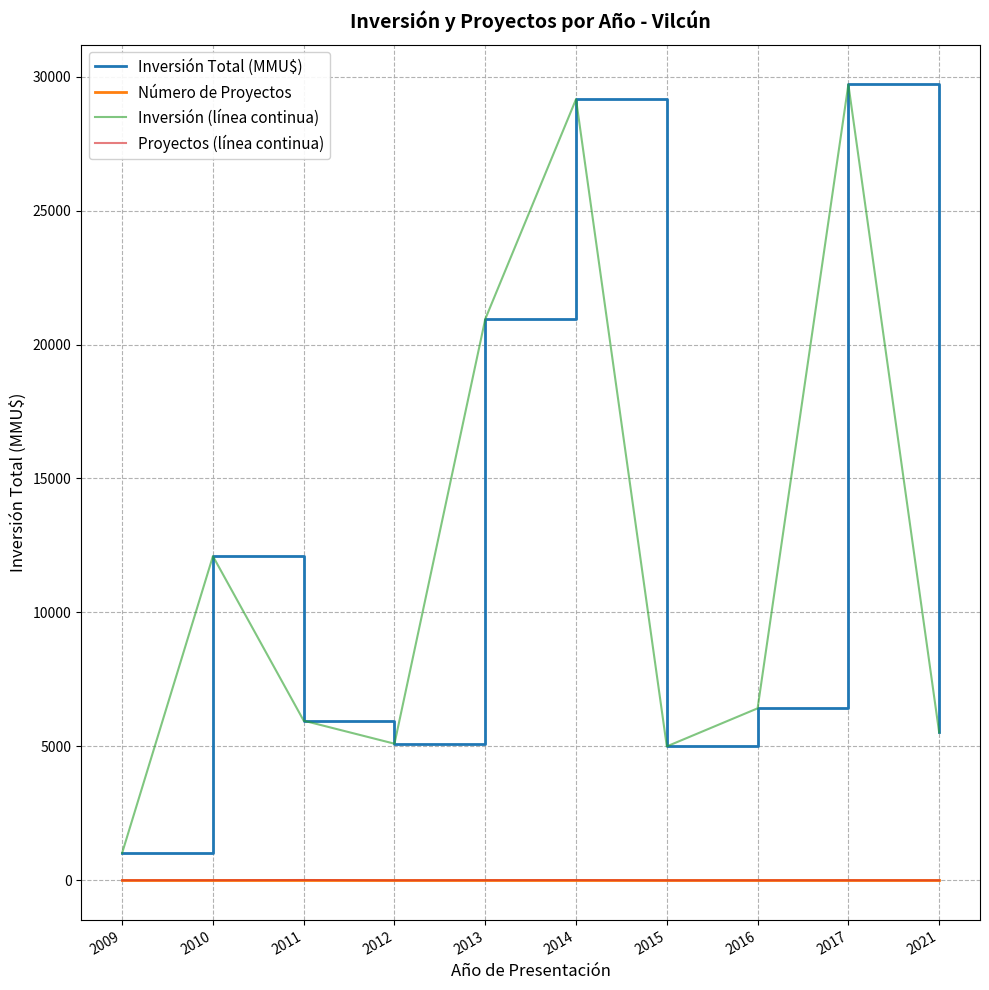

Is this an area chart (filled region under the line)?

No